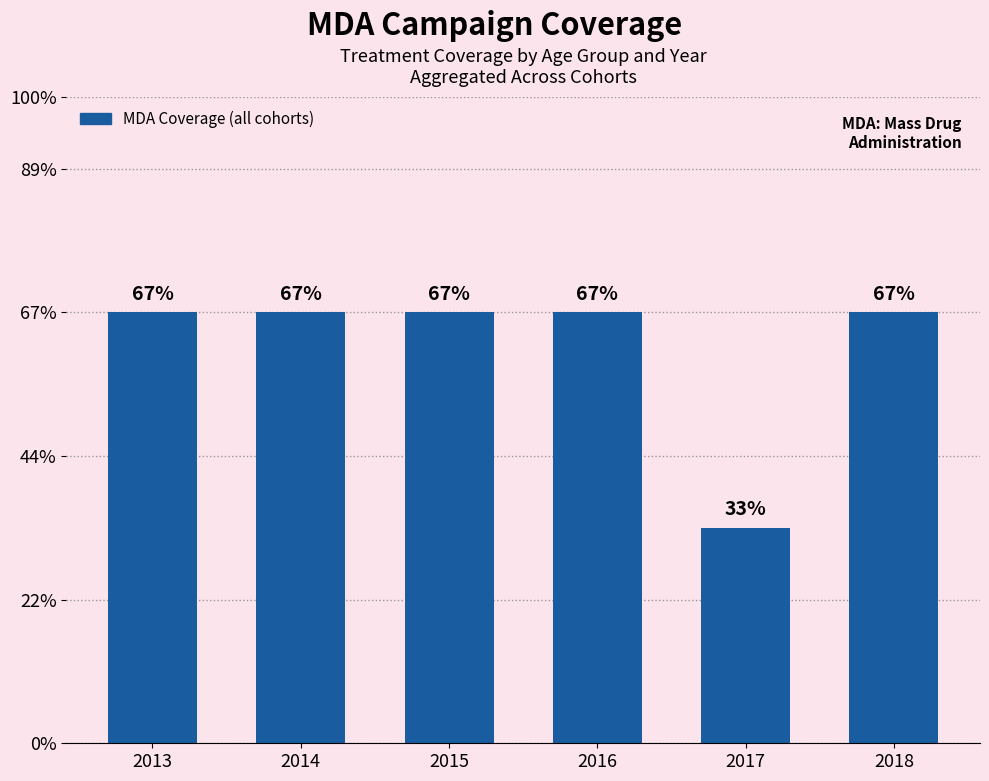

Rank the categories by value from lowest to highest.

2017, 2013, 2014, 2015, 2016, 2018